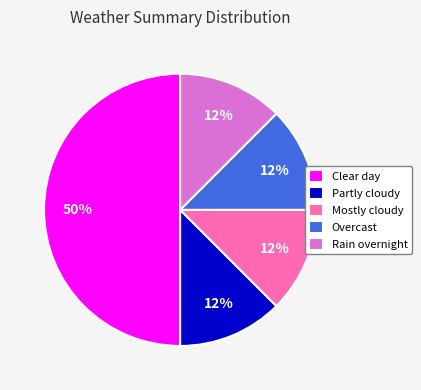

The Clear day slice represents 62% of the pie. True or false?

False